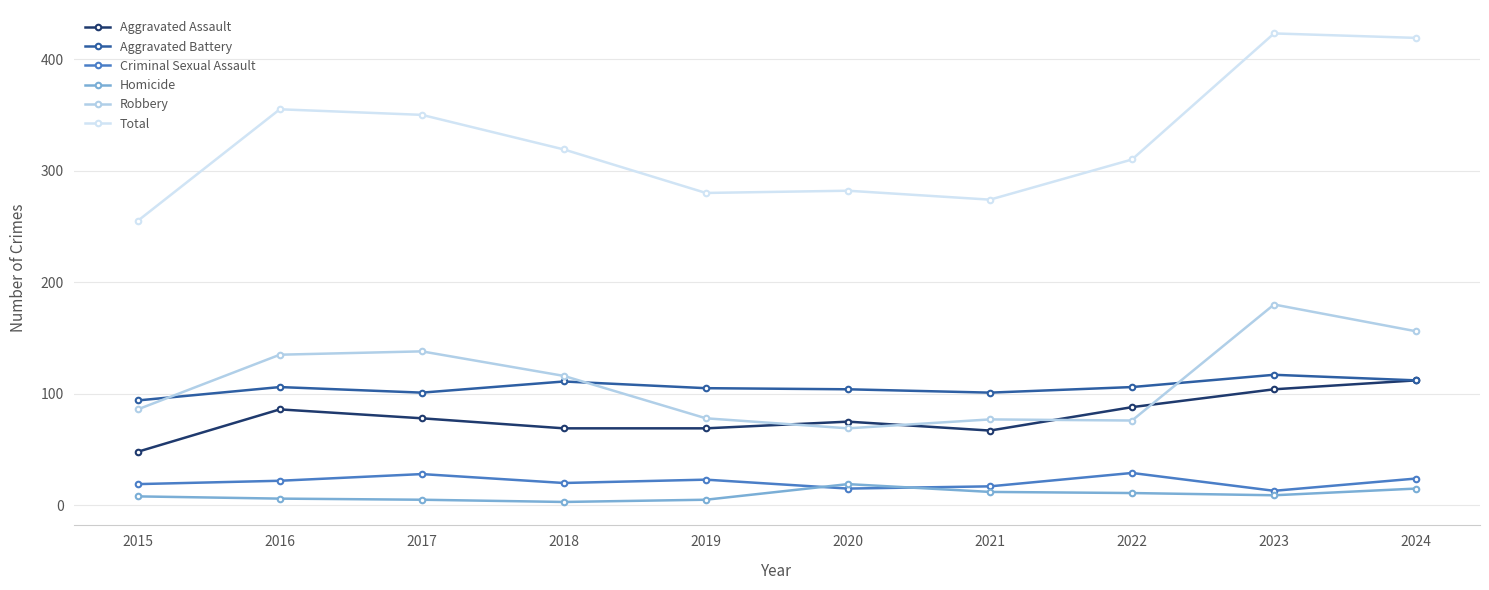

Which series has the largest range (max minus min)?

Total